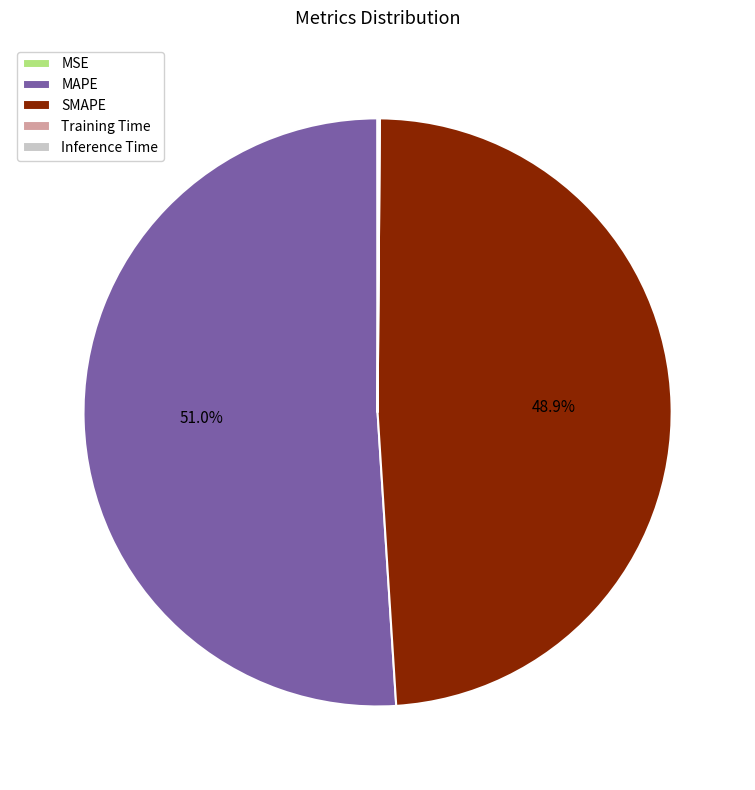

What is the ratio of the value at SMAPE to the value at MAPE?

1.0